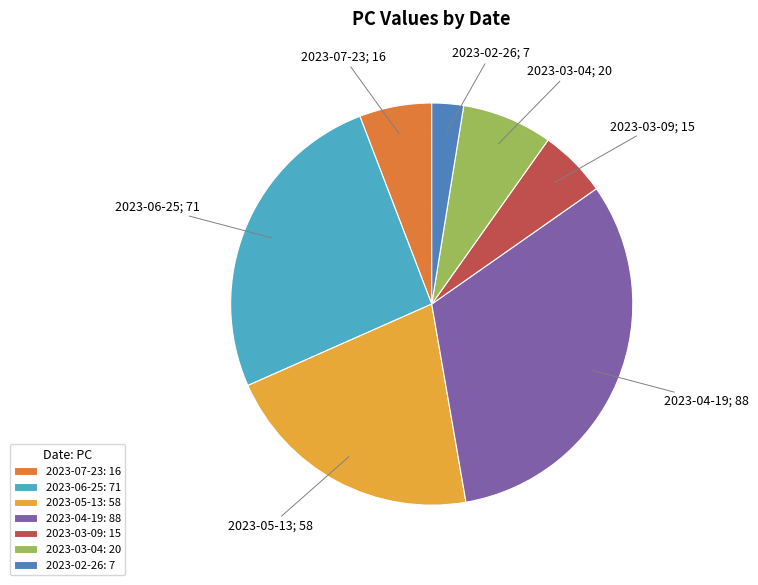

How many segments does this pie chart have?

7